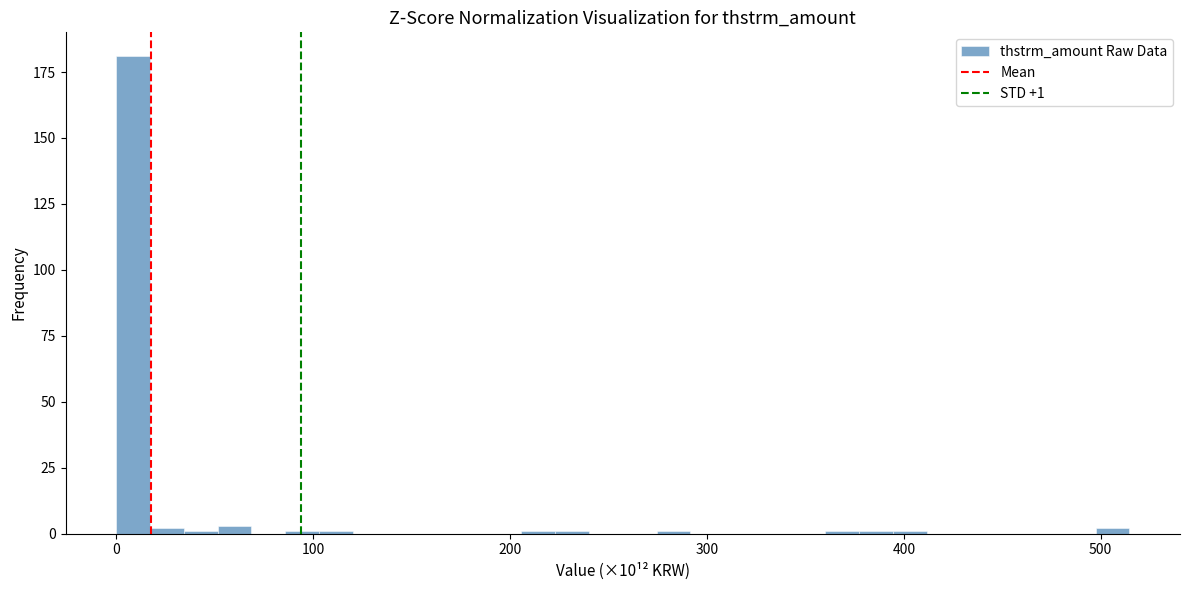

Read against the x-axis, roughly where is the centre of the tallest bar?

10